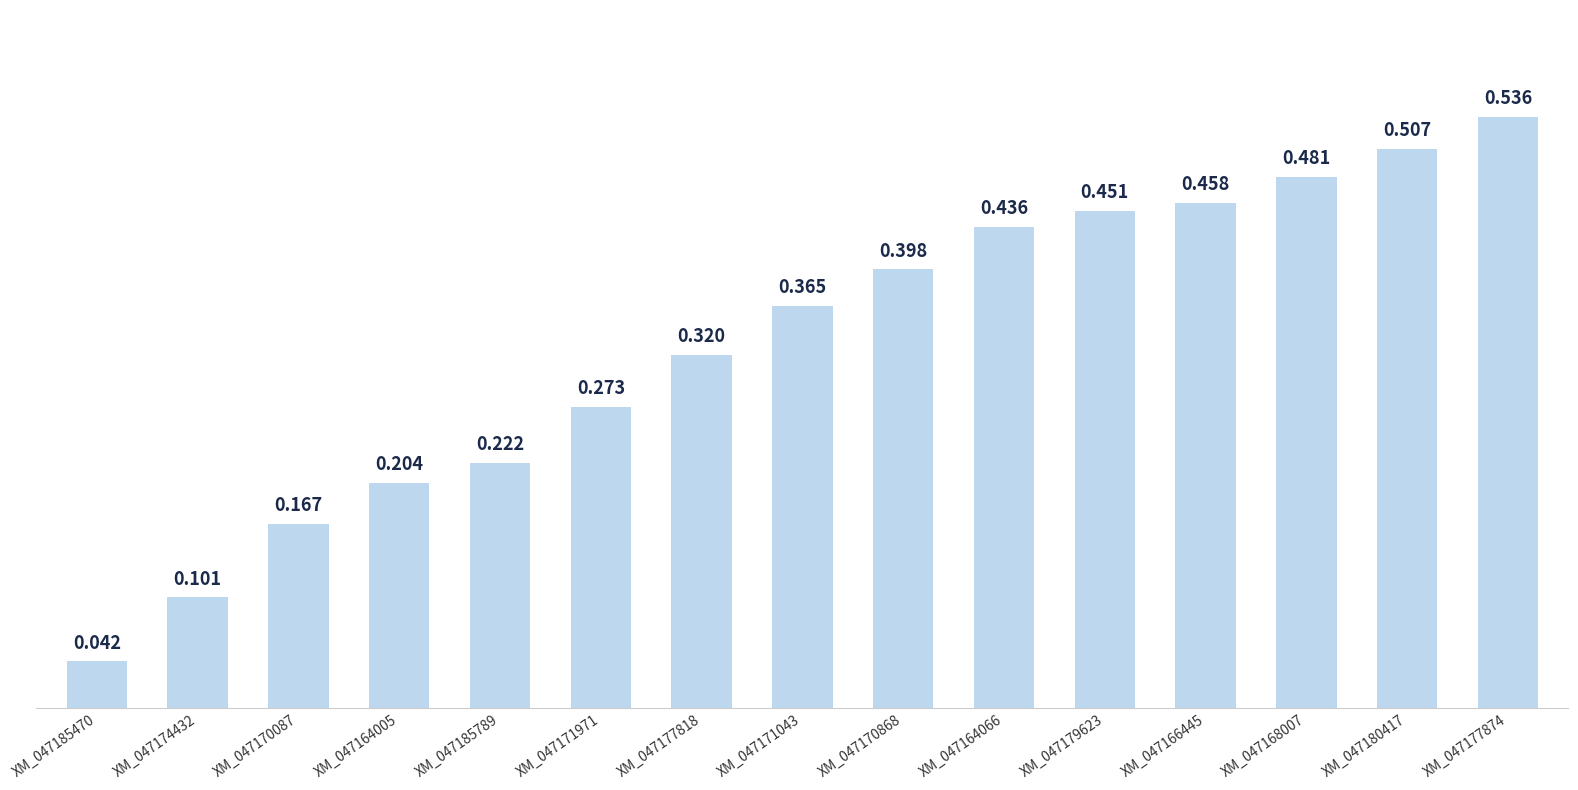

What is the label of the 13th bar from the right?

XM_047170087